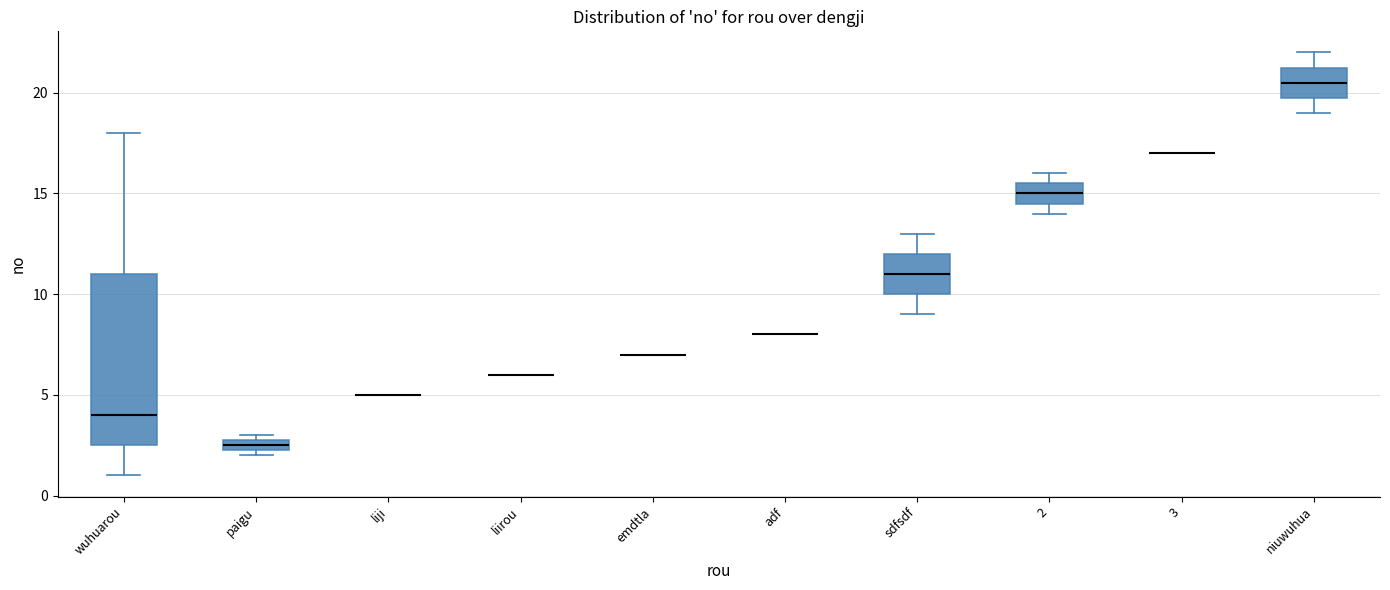

Which box is the tallest, from its lower edge to its upper edge?

wuhuarou